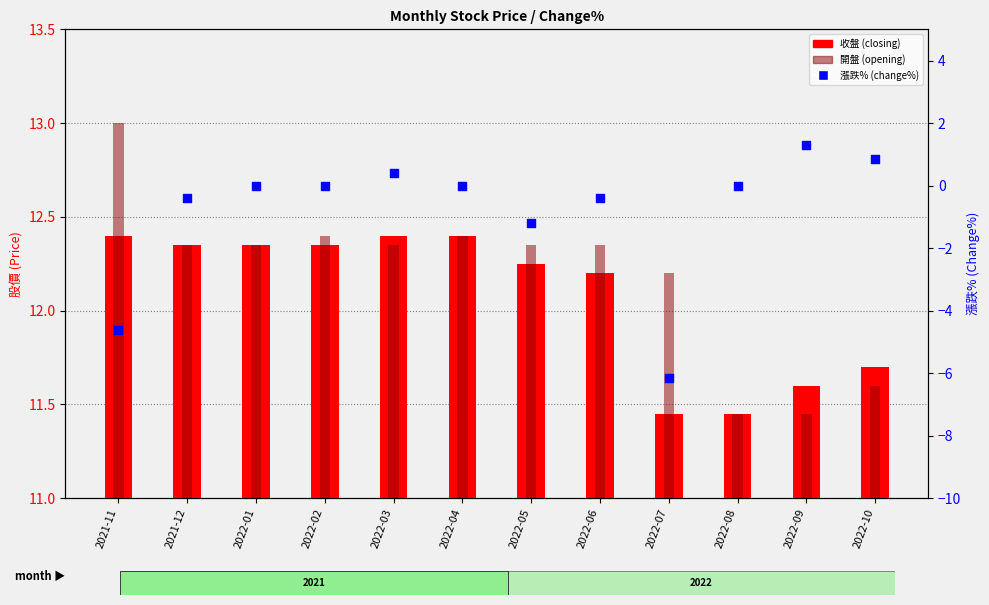

Which series has the largest Y range (max minus min)?

漲跌% (change%)